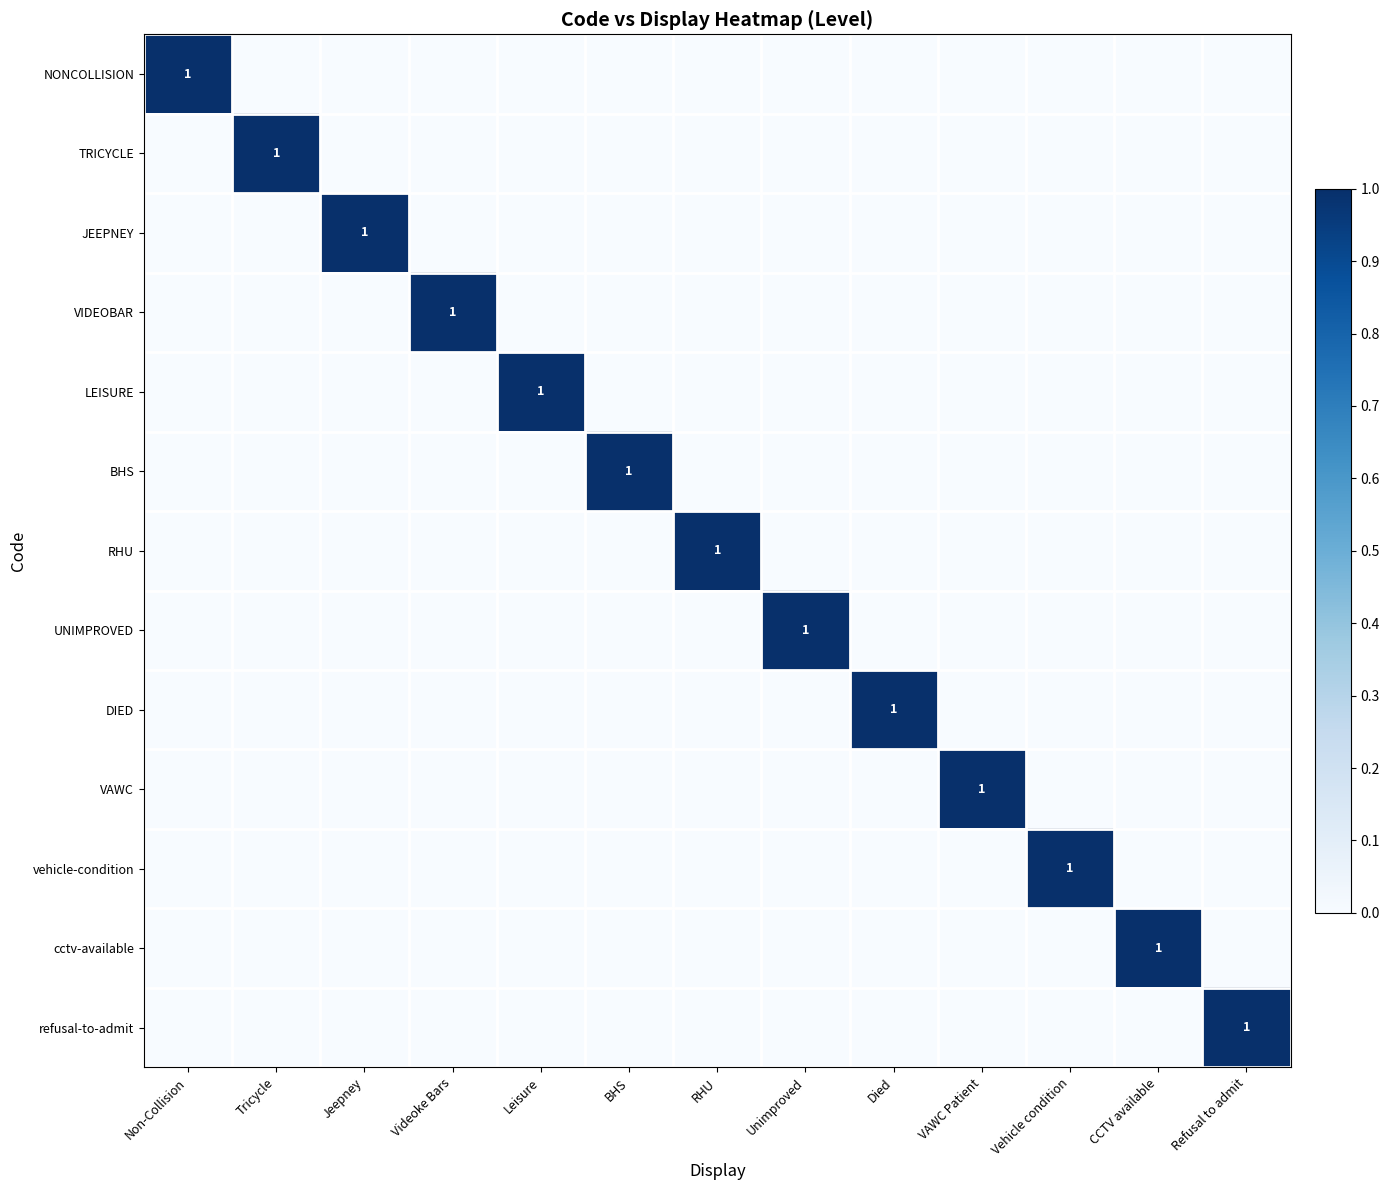

Is it true that RHU equals 2 at RHU?

False